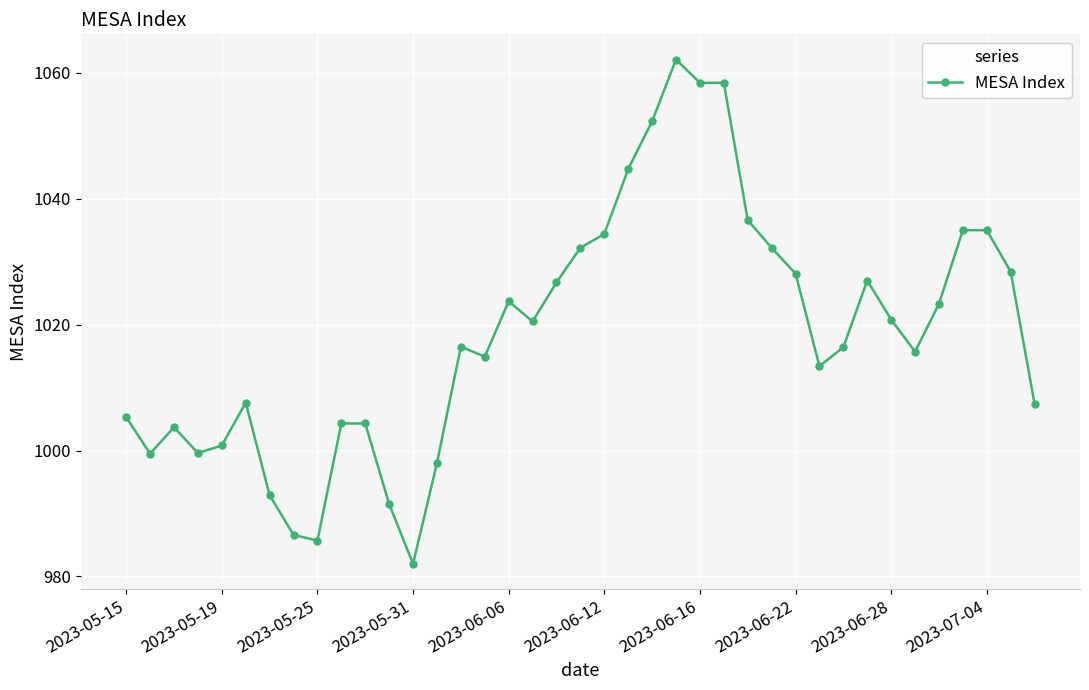

What is the difference between the second highest and minimum values?

76.4